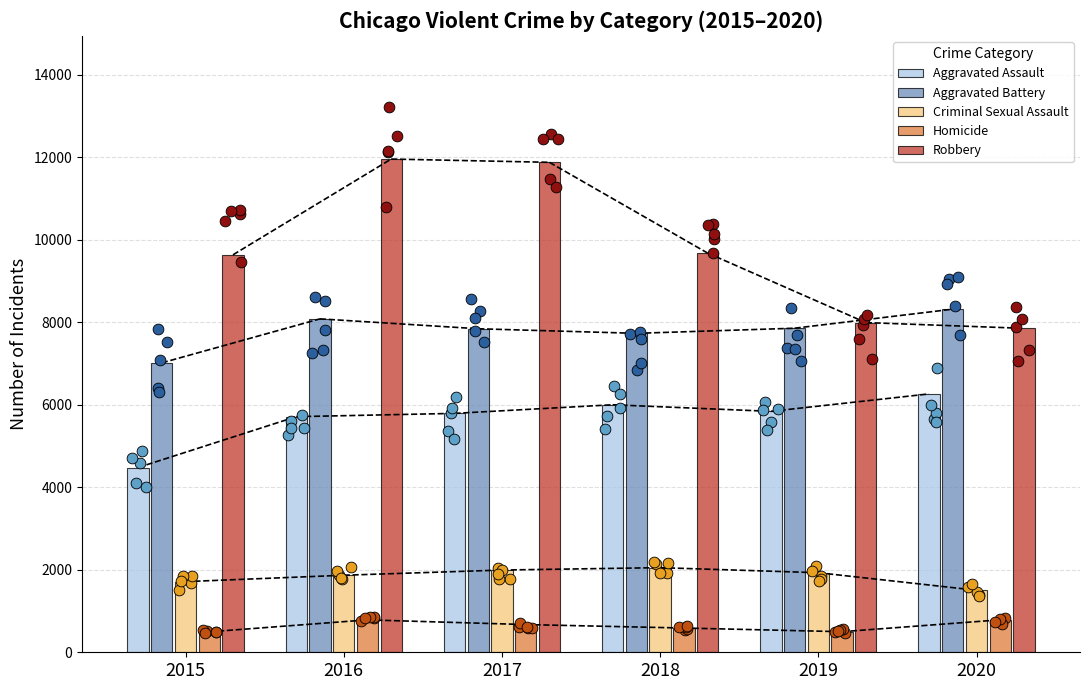

Is the value of Aggravated Battery at 2015 greater than the value of Aggravated Assault at 2018?

Yes